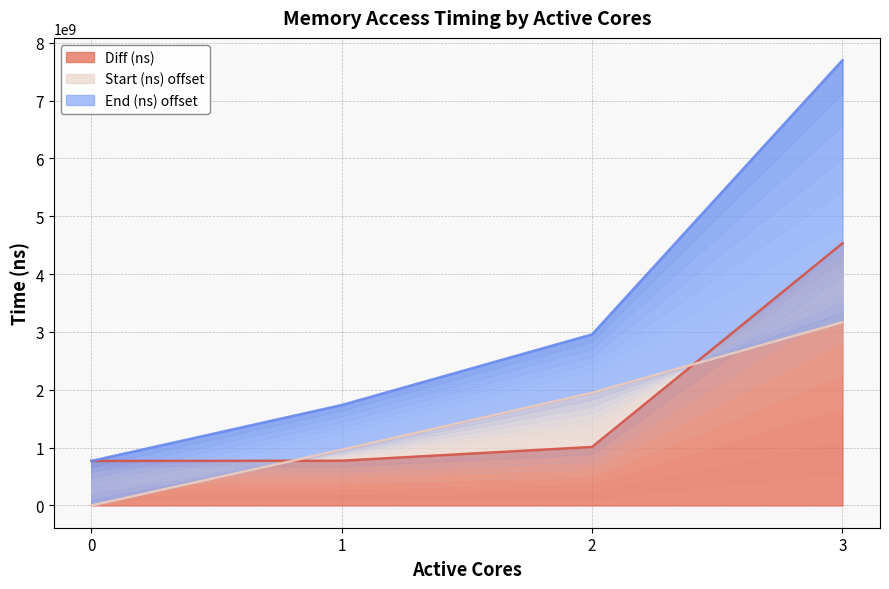

True or false: Start (ns) has a value of 5282276744 at 3.

False